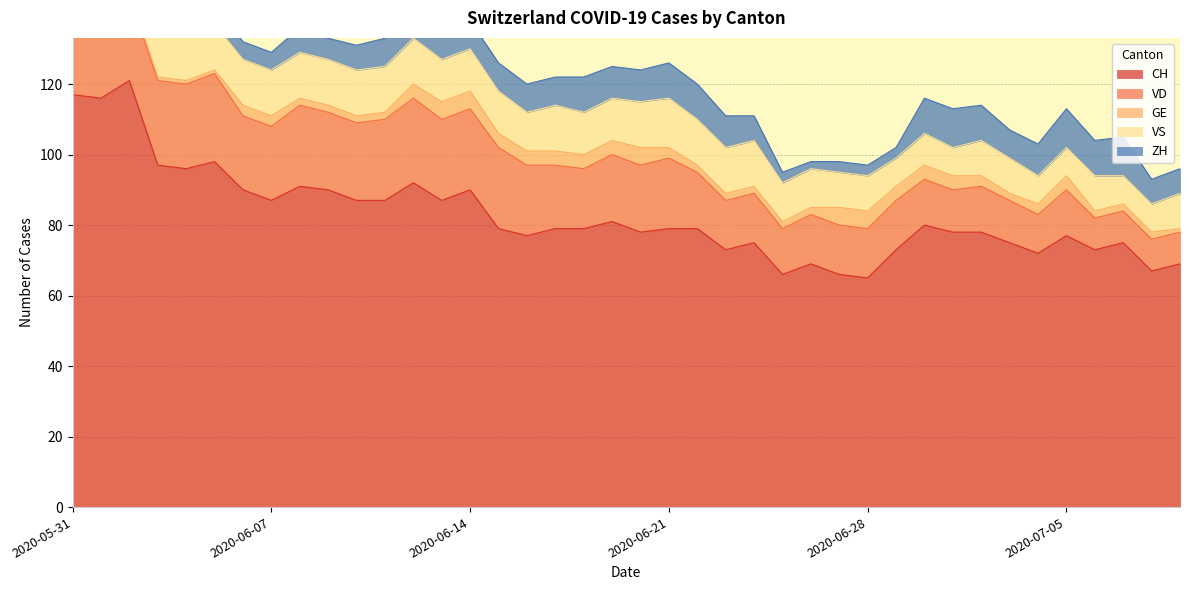

What is the sum of the VS values at 2020-06-22 and 2020-06-07?

26